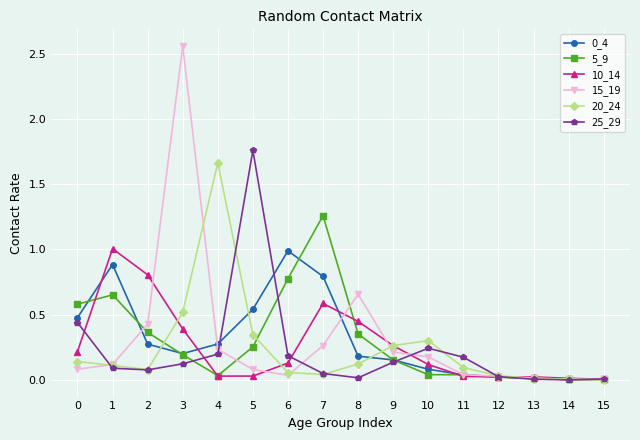

True or false: 5_9 has more than 1 interior local peaks.

True